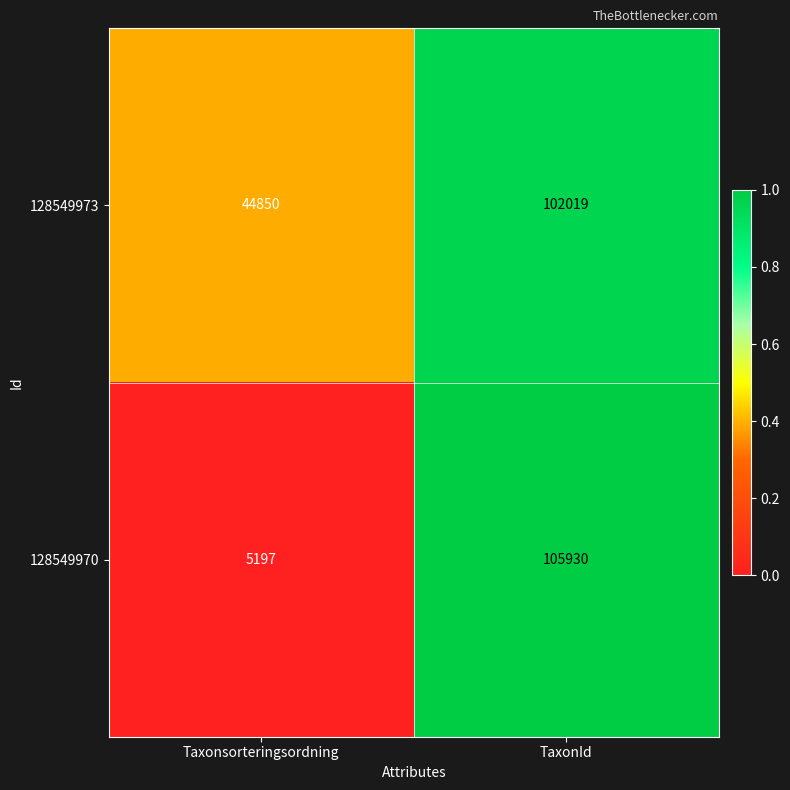

What is the spread (max minus min) of values at TaxonId?

3911